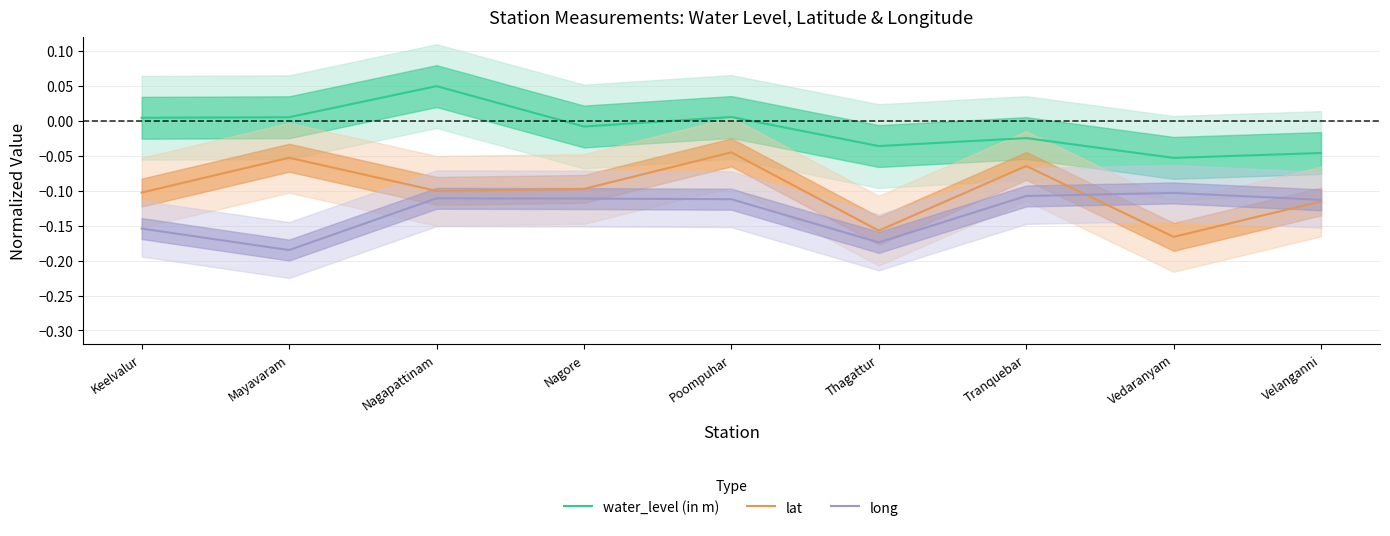

Which series has the largest range (max minus min)?

lat